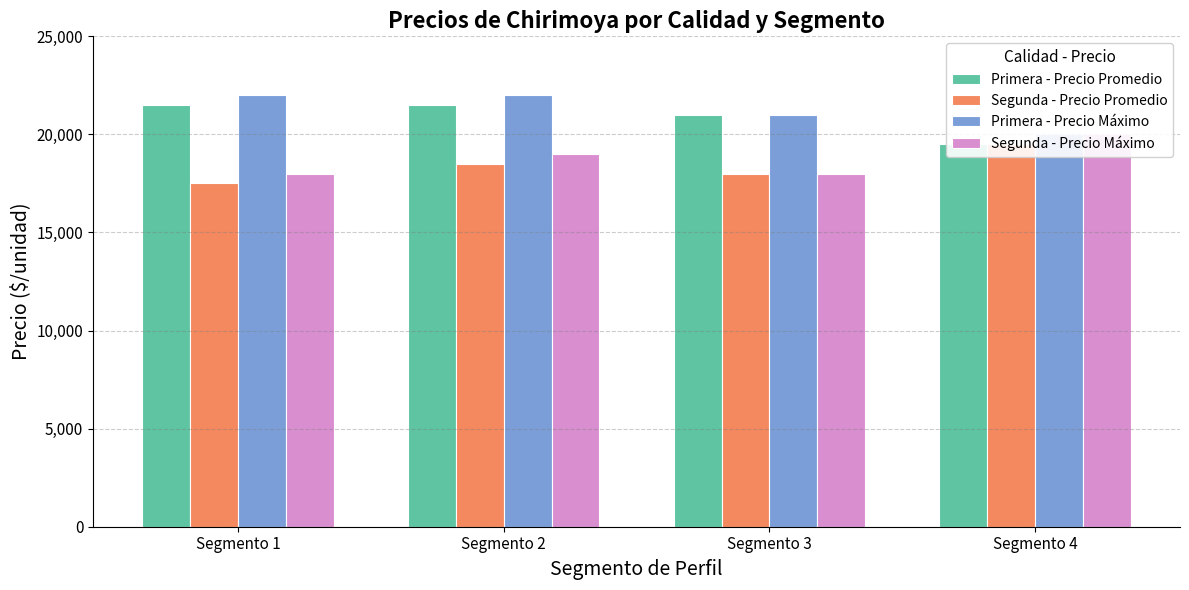

At how many categories does at least one series exceed 17831?

4